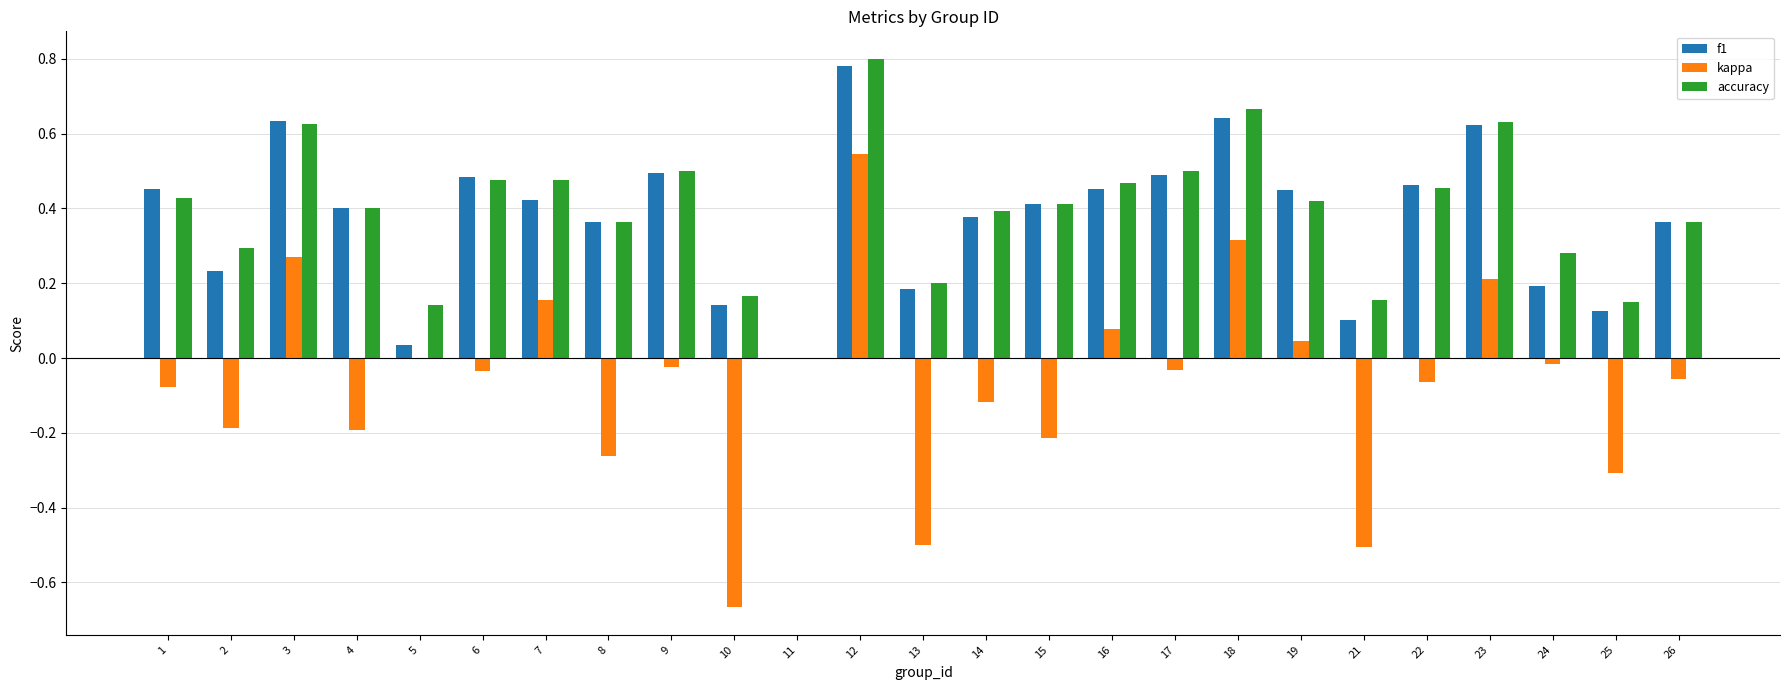

Is it true that accuracy equals 0.0 at 11?

True